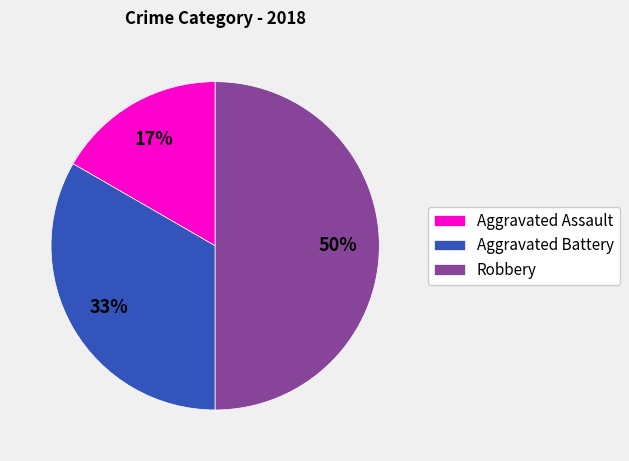

How many slices are in this pie chart?

3